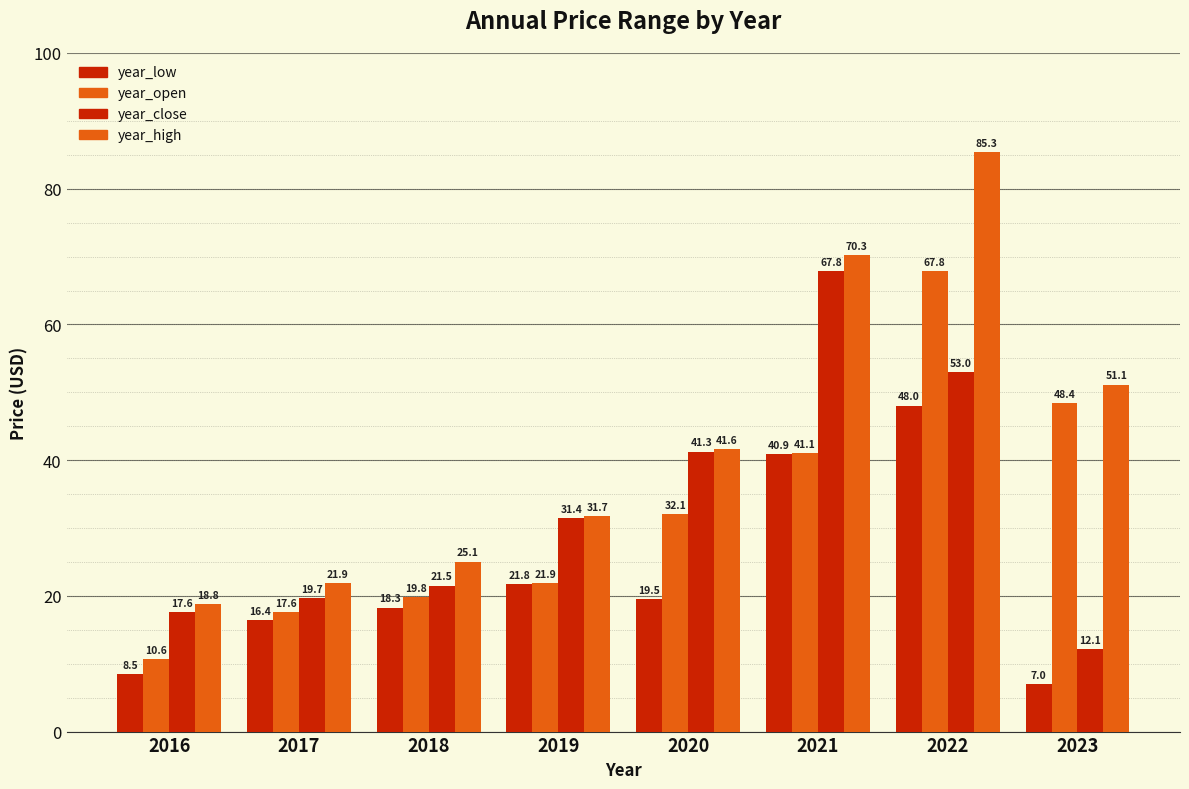

How many bars are there in each group?

4